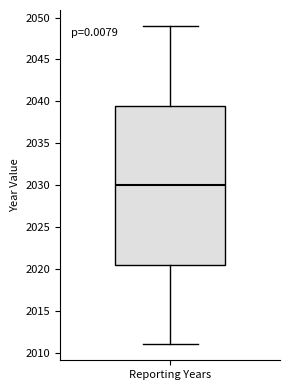

Transcribe this box plot: give where the median line is, the range the box spans, and where the two whiskers end, as read against the y-axis. The values are not printed on the chart, so give them approximately, as read against the axis.

median 2030.0, box 2020.5 to 2039.5, whiskers 2011.0 to 2049.0